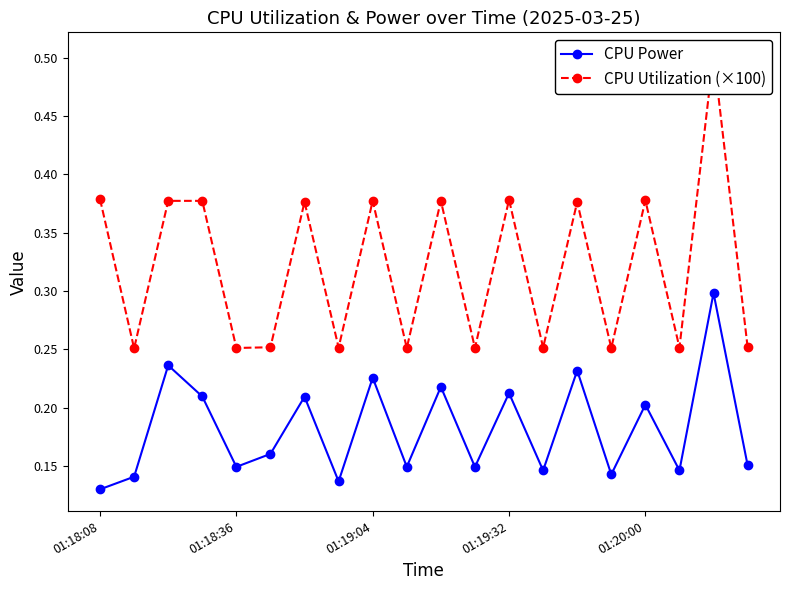

What is the highest value of the CPU Power series?

0.3